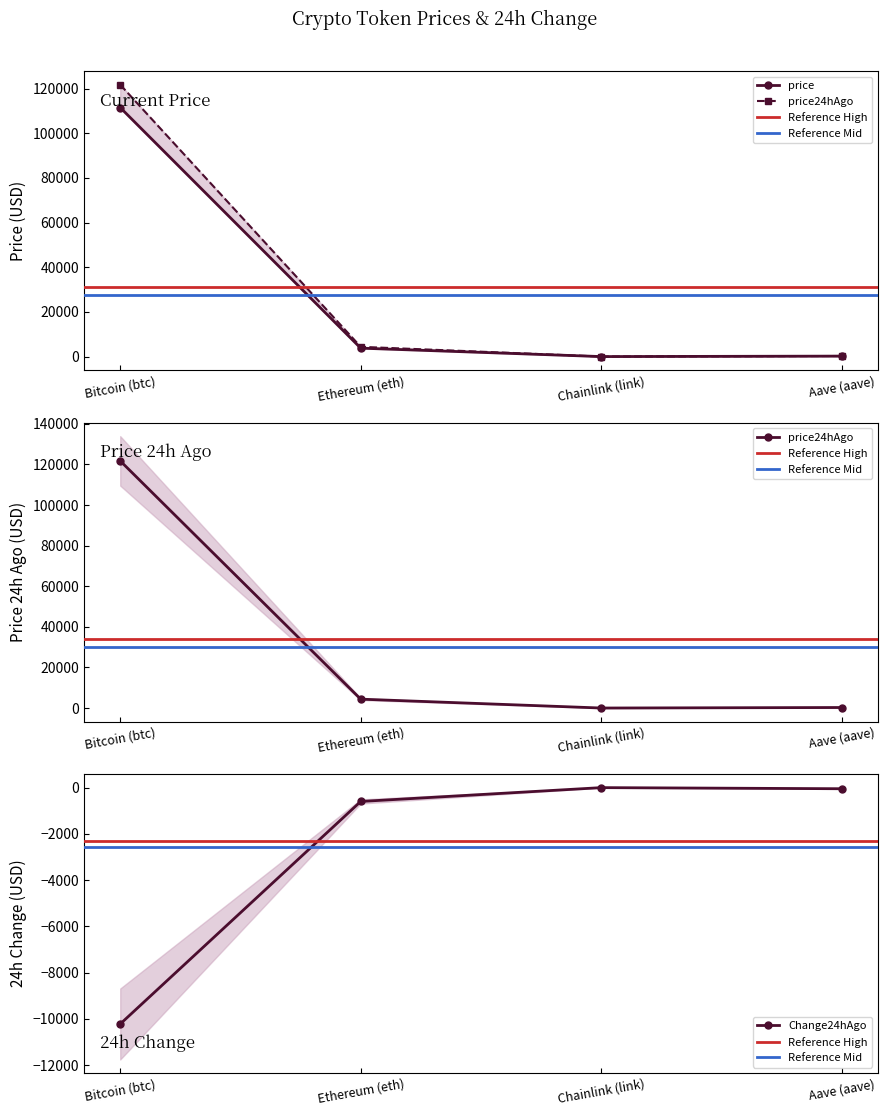

True or false: Change24hAgo has a value of -10227.0 at Bitcoin (btc).

True